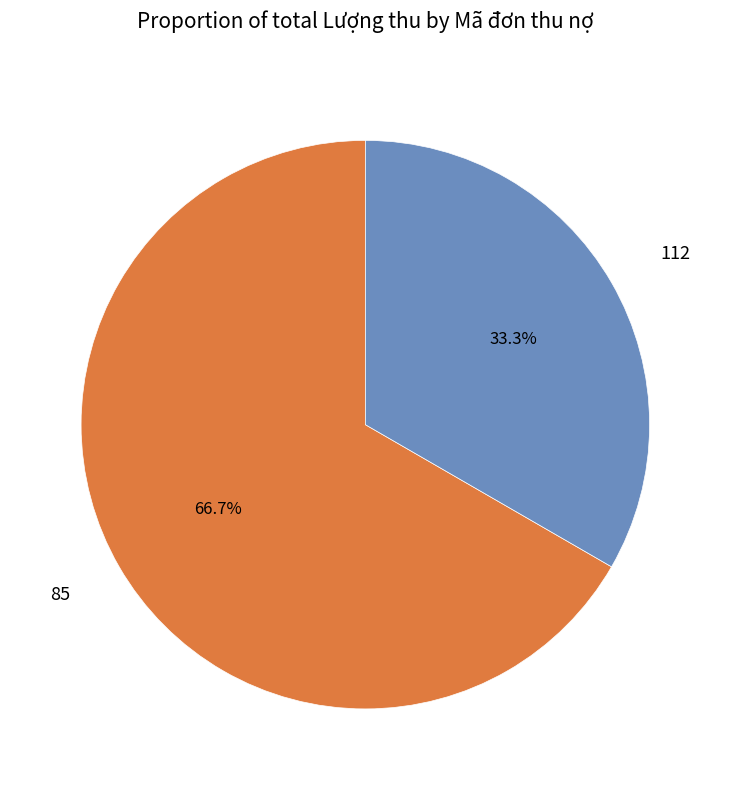

Count the number of slices in the pie.

2